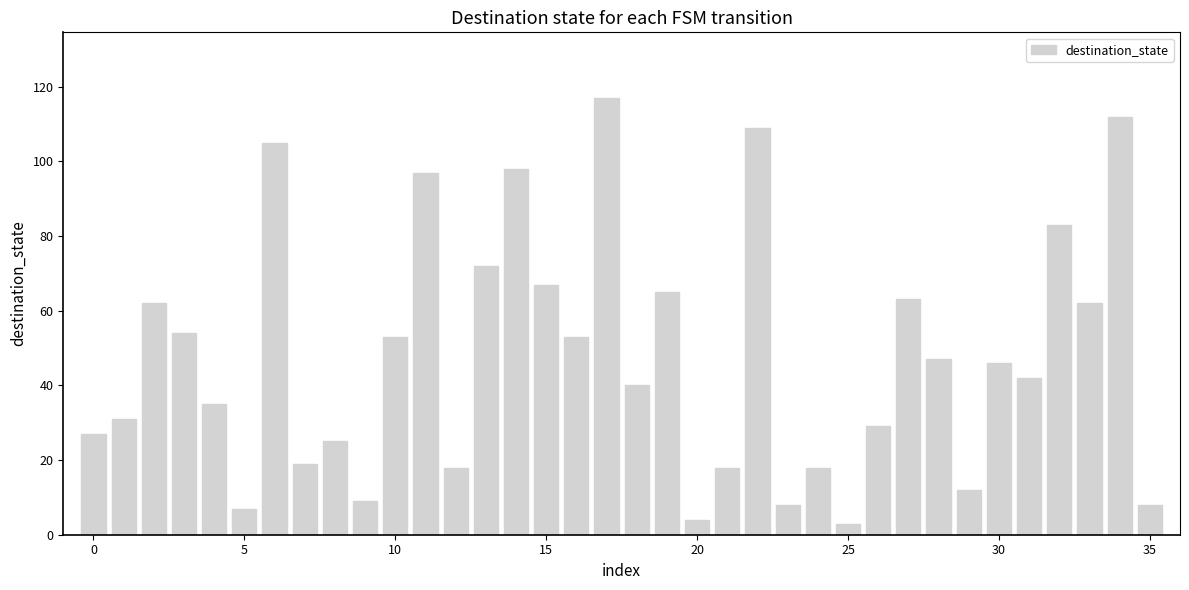

What is the sum of all values?

1718